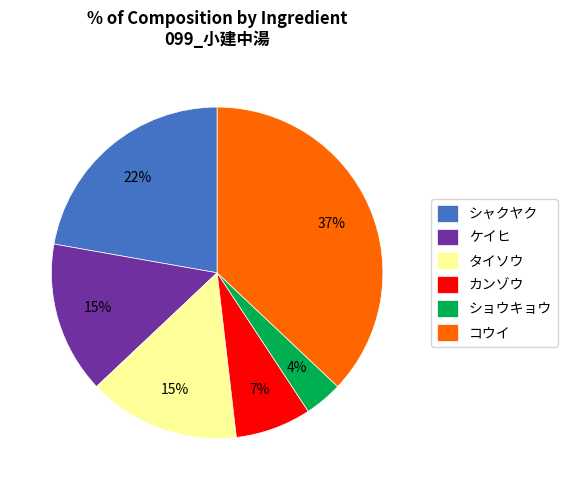

Combined, do ショウキョウ and カンゾウ account for over 50%?

No